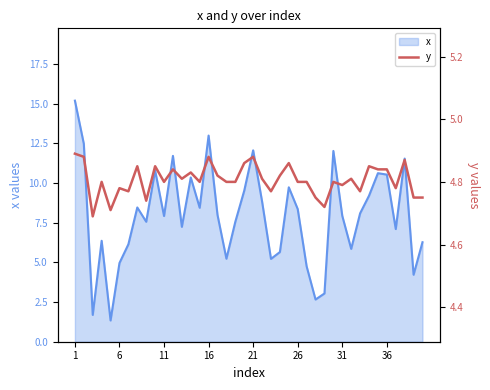

What is the minimum value for x?

1.3